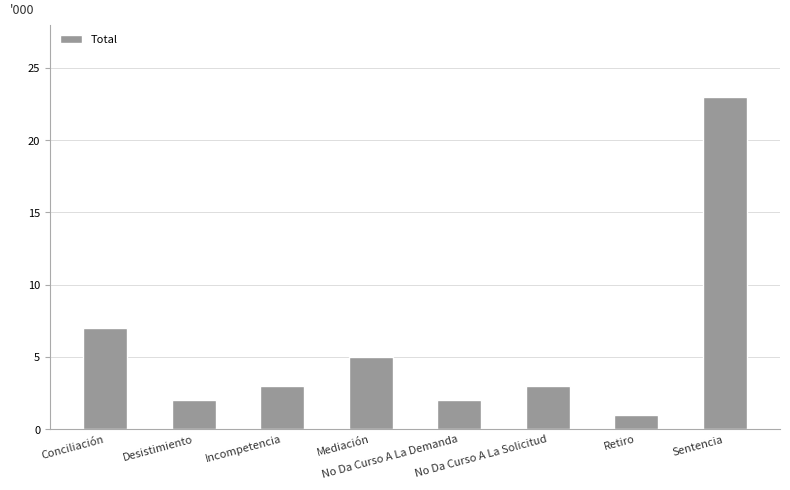

How many data points does each series have?

8